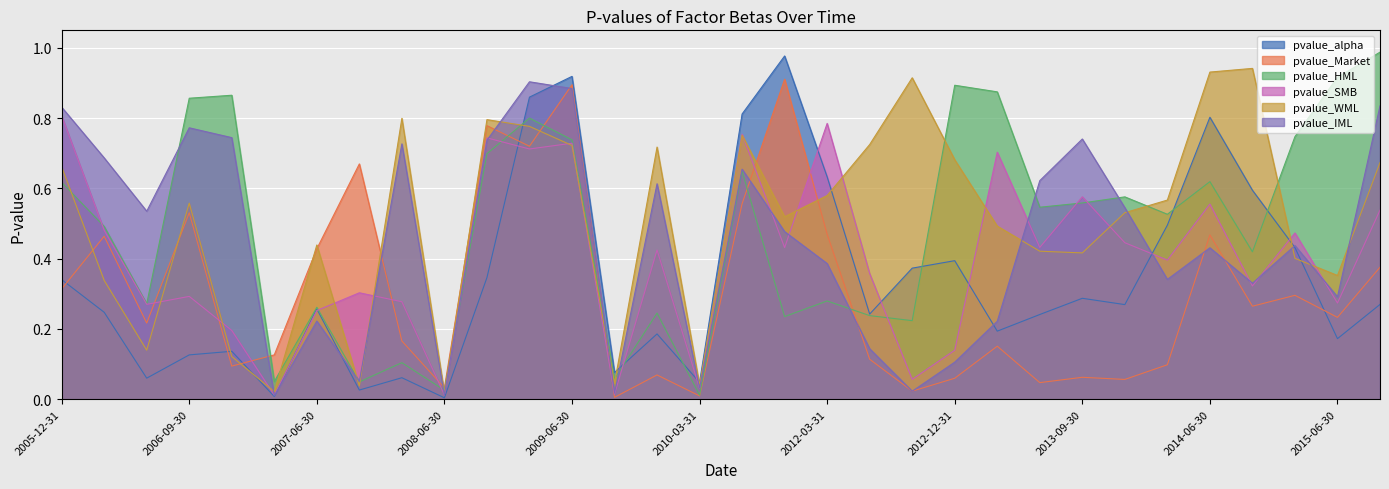

At which category does pvalue_alpha reach its first local peak?

2006-12-31